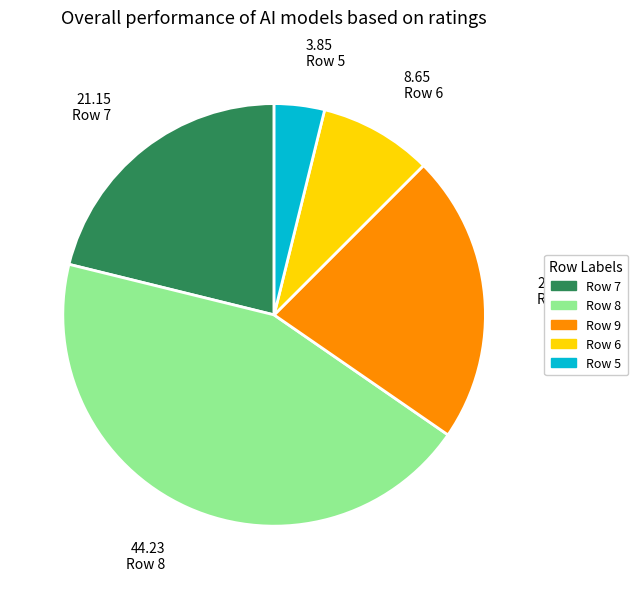

How many segments does this pie chart have?

5